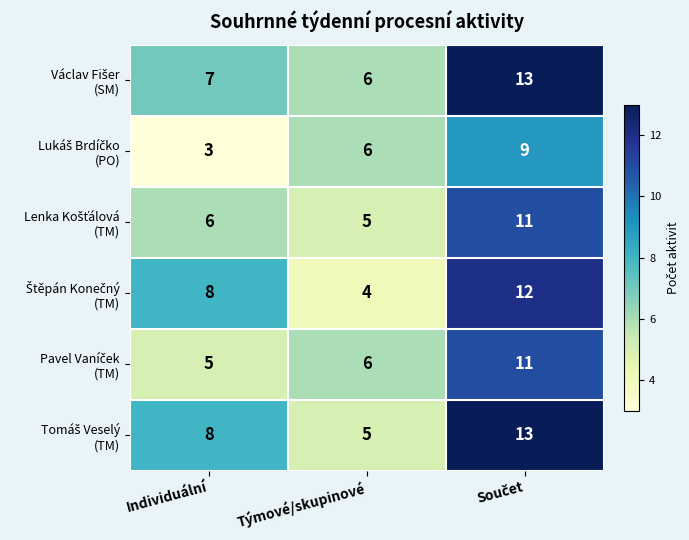

What is the difference between the highest and lowest values at Individuální?

5